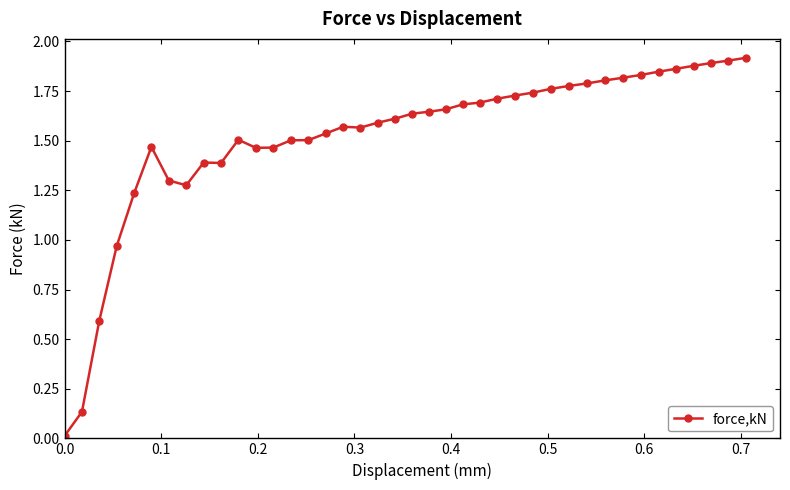

What is the sum of all values?

60.6